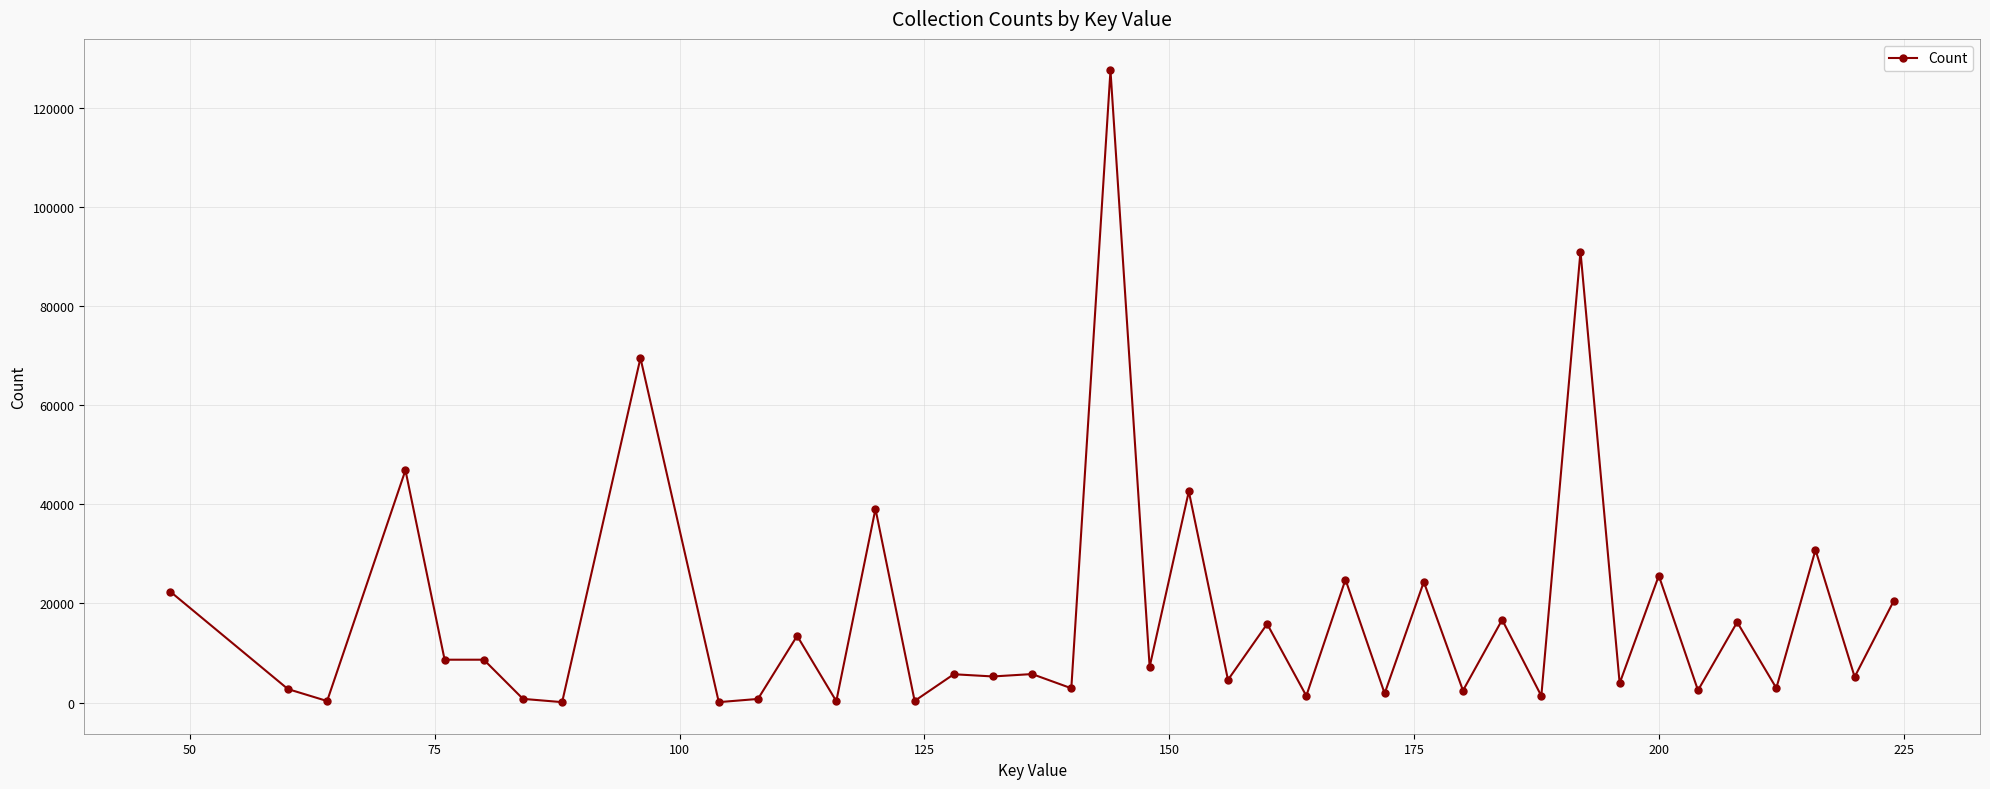

What is the greatest value displayed?

127469